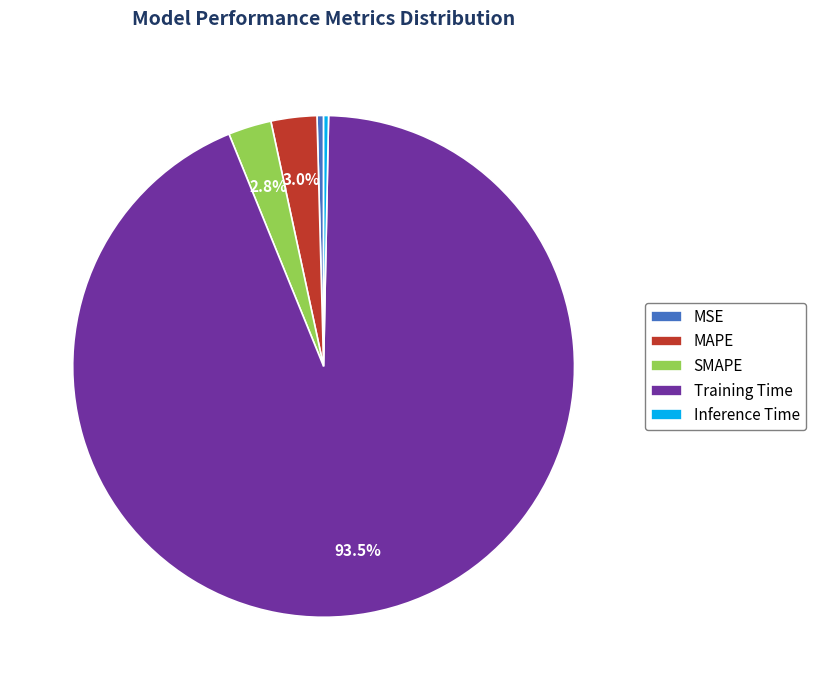

Is the sum of SMAPE and Inference Time greater than half?

No